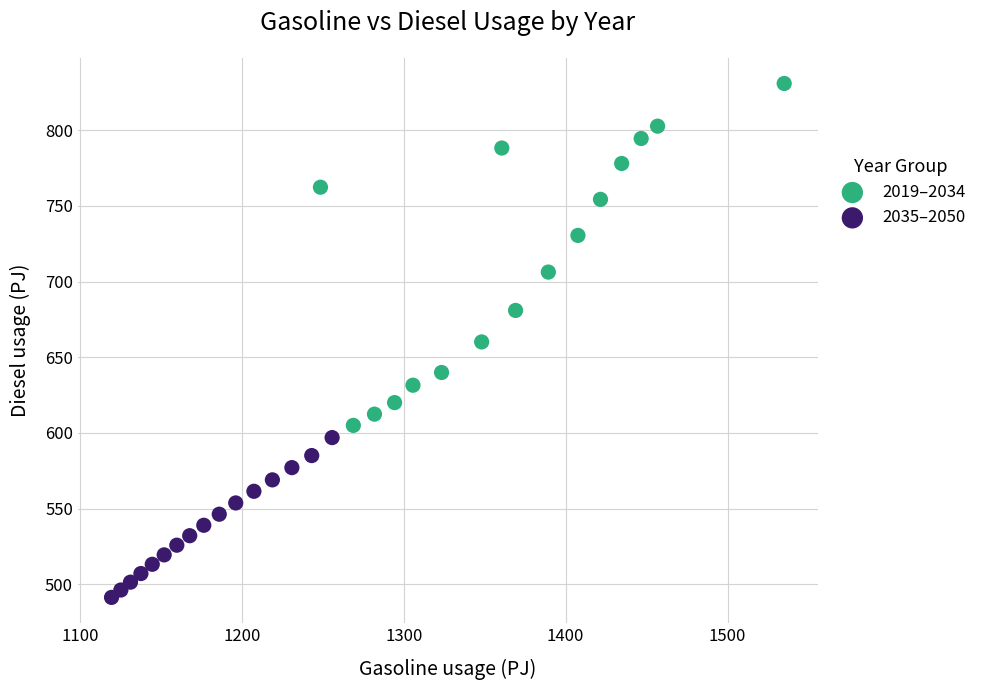

Which series reaches the minimum Y coordinate?

2035–2050